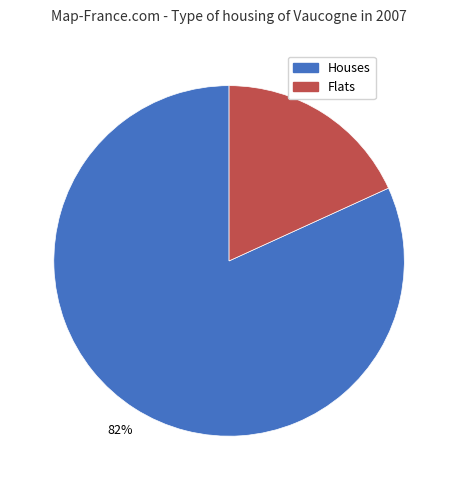

Which category has the smallest portion of the pie?

Flats